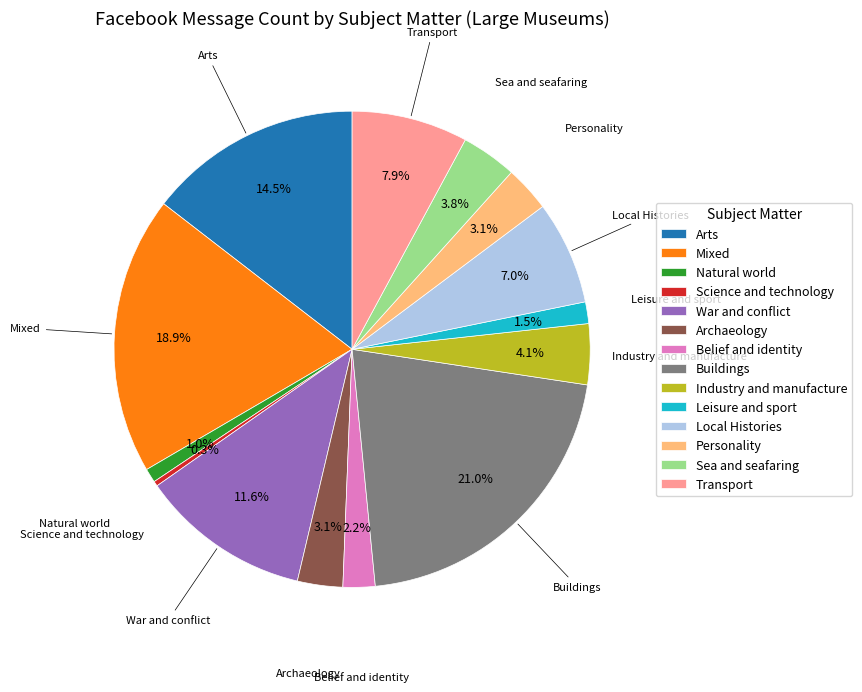

How many segments does this pie chart have?

14